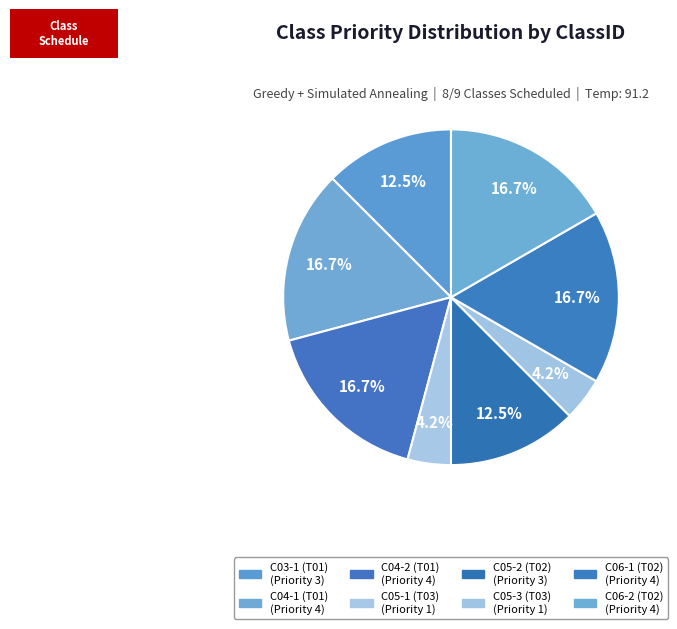

Count the number of slices in the pie.

8